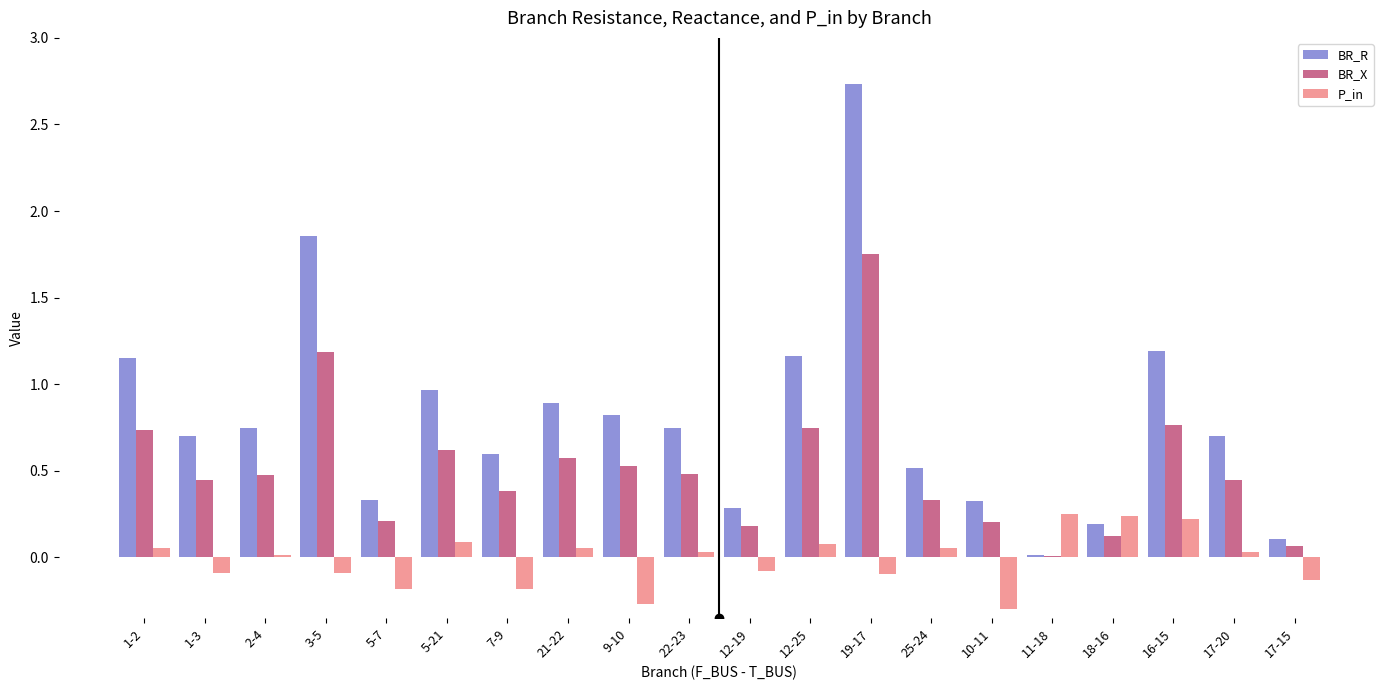

What position from the left is 9-10?

9